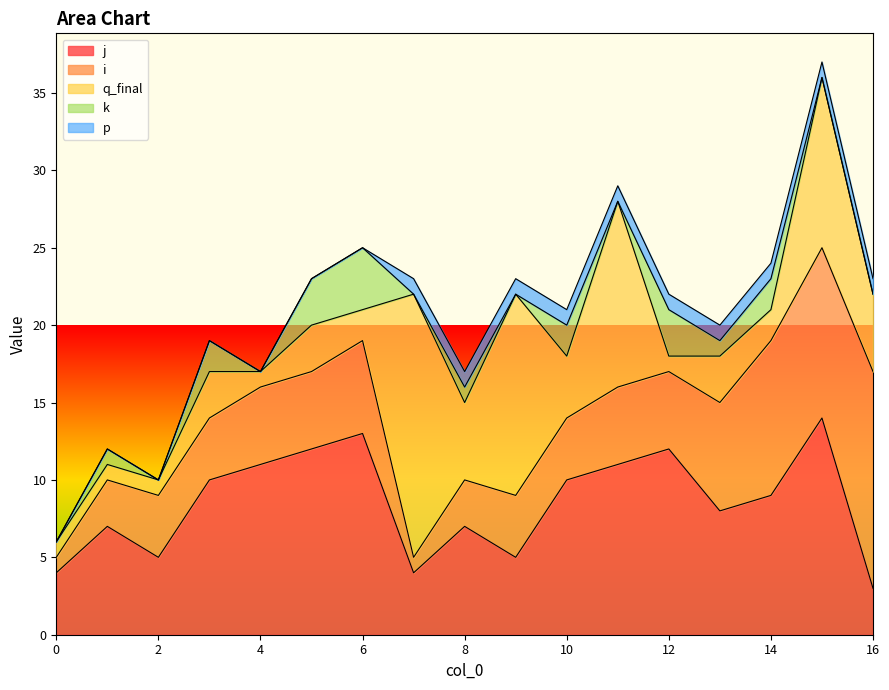

The j series shows 5 at 2. True or false?

True